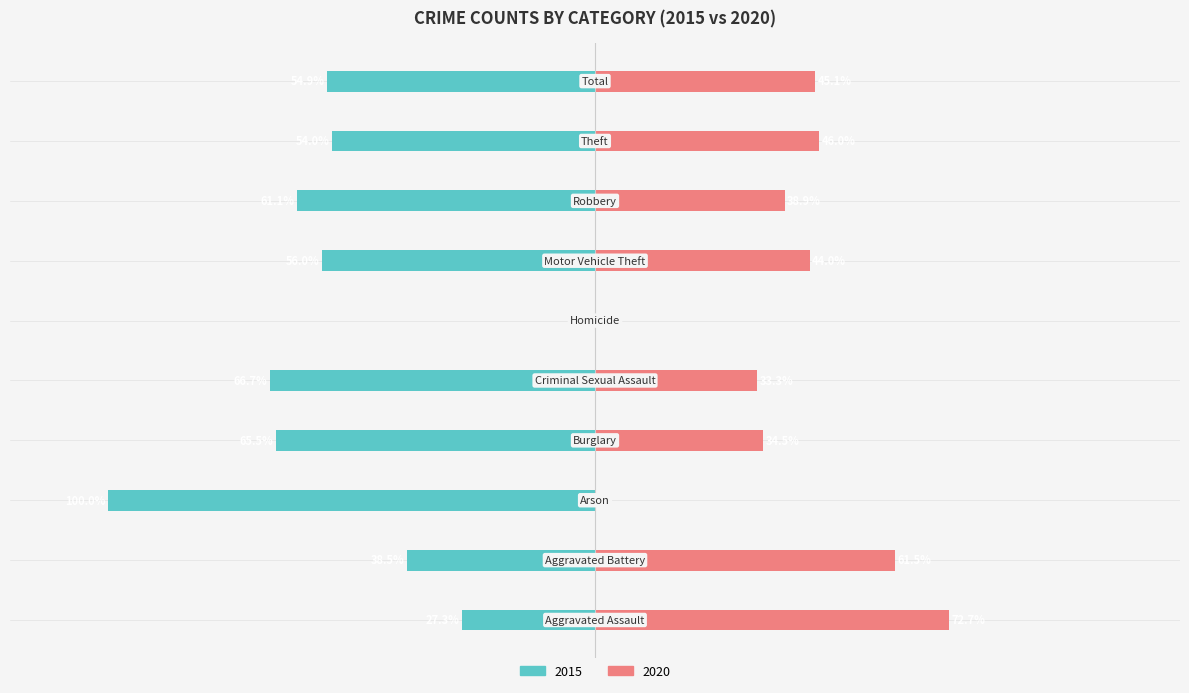

Which series has the largest total across all categories?

2015